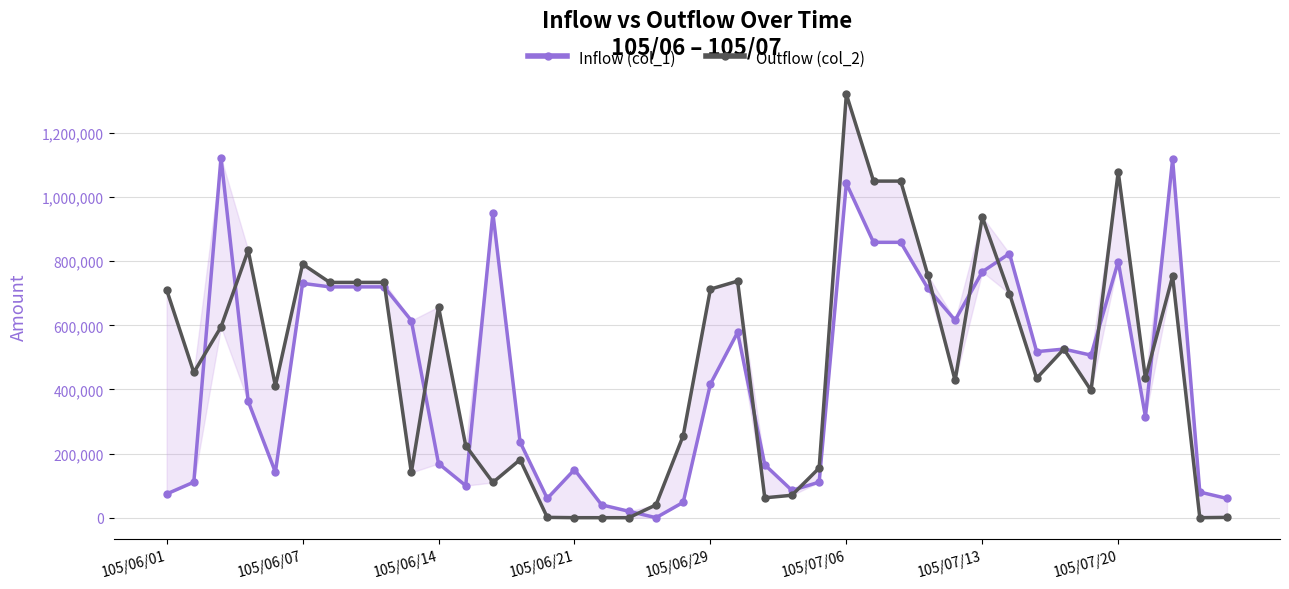

What position from the right is 17?

23